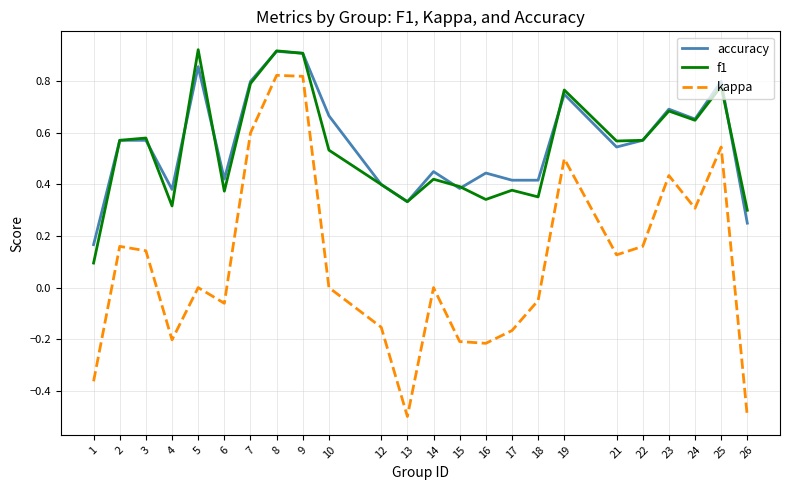

At 1, list the series in order from largest to smallest.

accuracy, f1, kappa